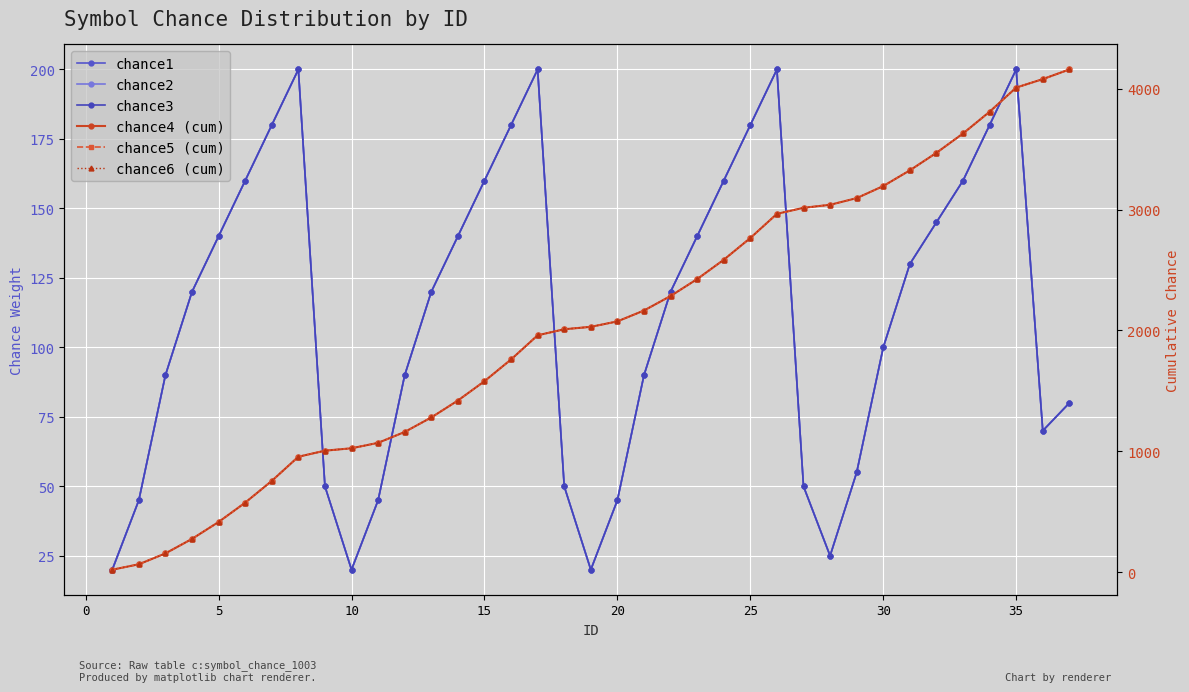

What is the maximum value shown in the chart?

4160